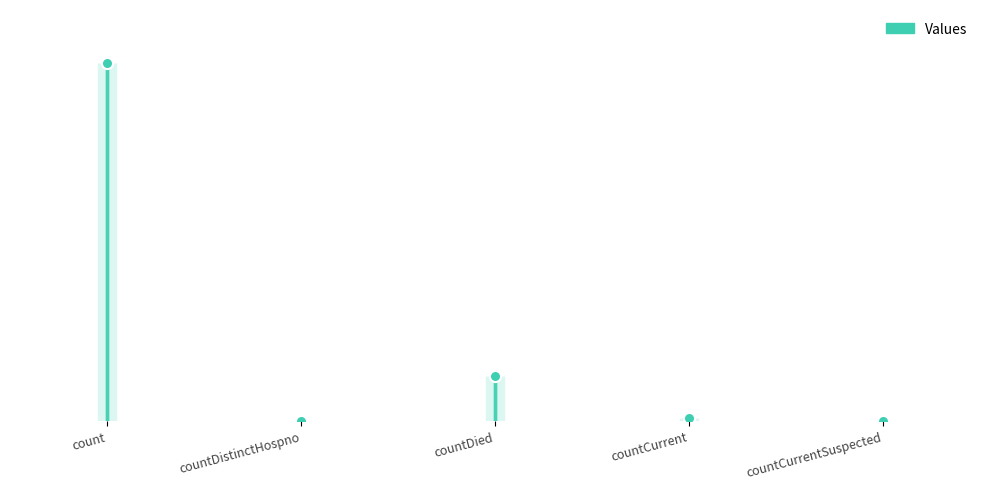

What position from the right is count?

5